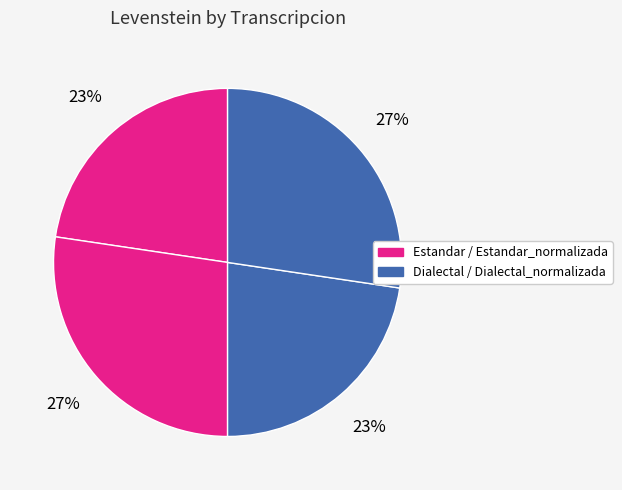

Rank the categories by value from lowest to highest.

Estandar, Dialectal, Estandar_normalizada, Dialectal_normalizada